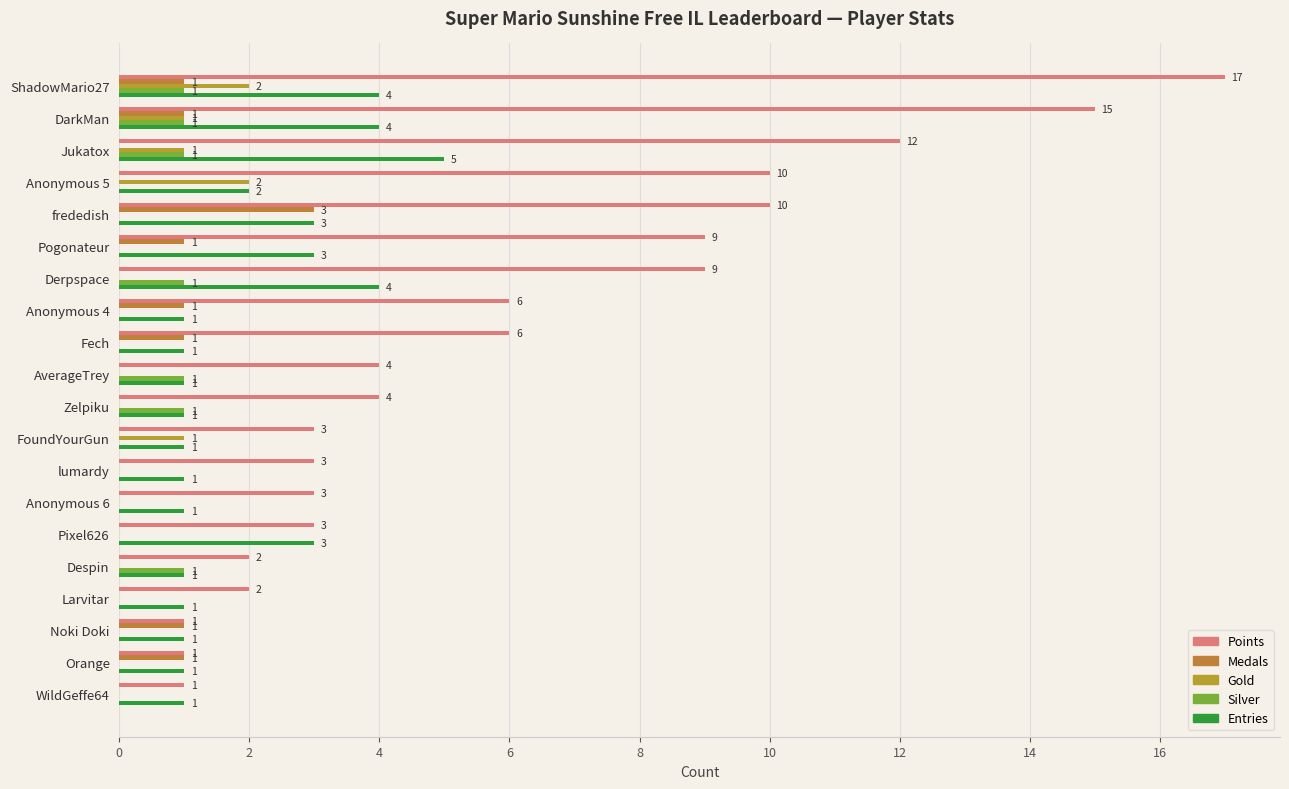

Count the number of data series in this chart.

5